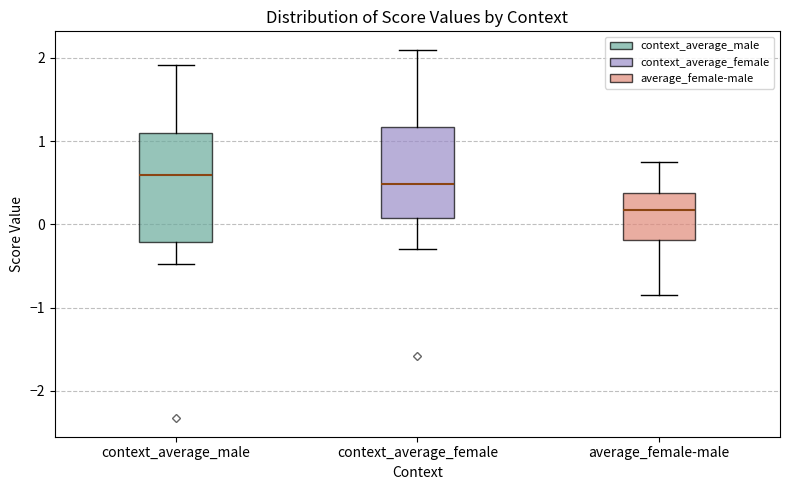

Reading left to right, transcribe this box plot: for each box, give where its median line is, the range the box spans, and where its two whiskers end, as read against the y-axis. The values are not printed on the chart, so give them approximately, as read against the axis.

context_average_male: median 0.6, box -0.2 to 1.1, whiskers -0.5 to 1.9
context_average_female: median 0.5, box 0.1 to 1.2, whiskers -0.3 to 2.1
average_female-male: median 0.2, box -0.2 to 0.4, whiskers -0.9 to 0.7